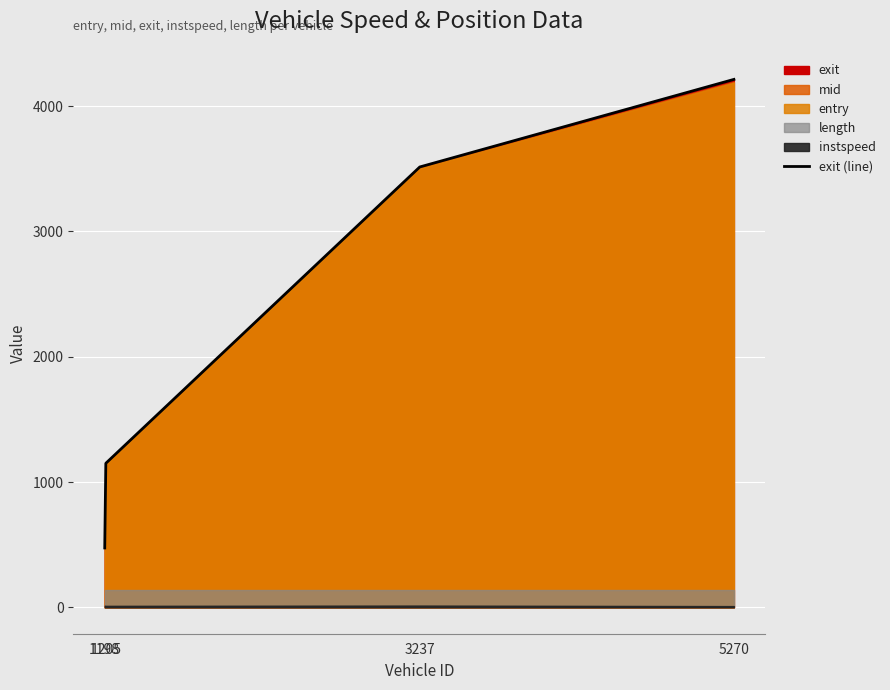

Approximately how many times larger is the value at 5270 compared to 3237?

1.2